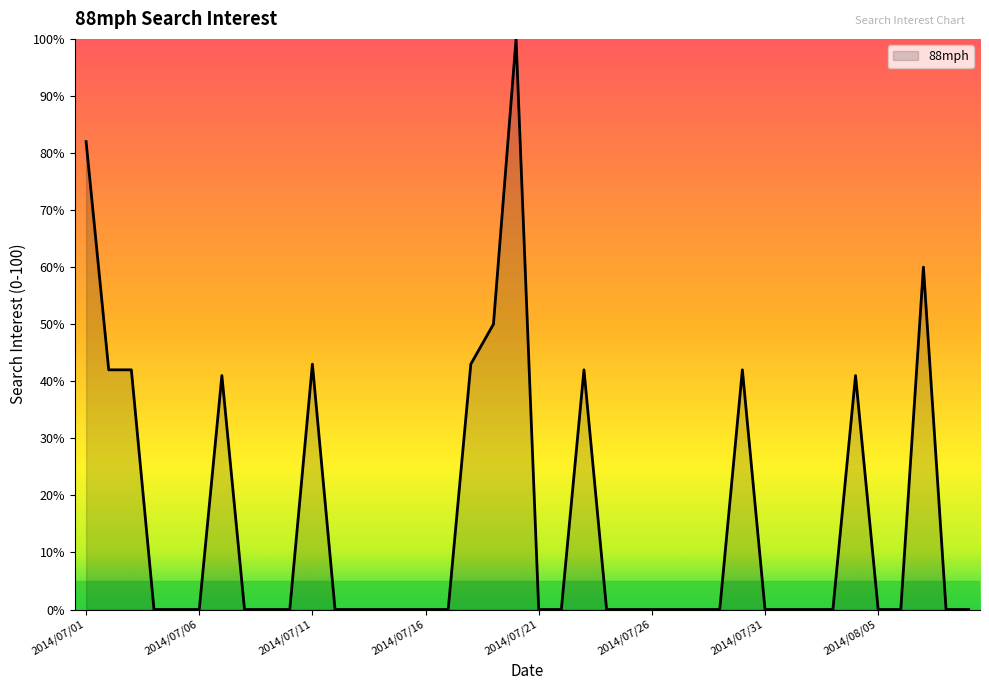

What is the difference between the maximum and minimum values?

100